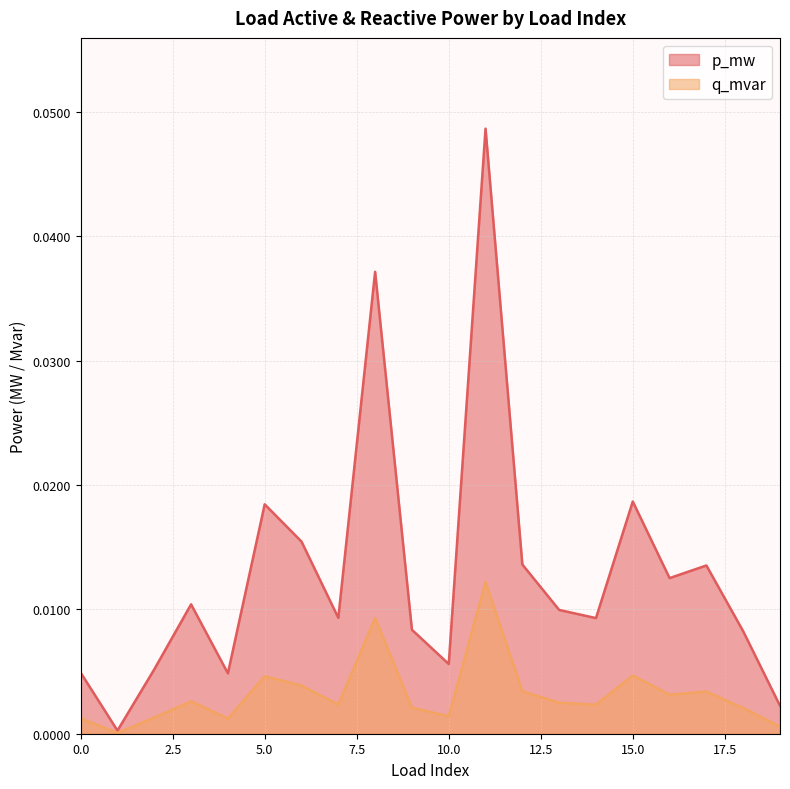

True or false: q_mvar has a value of 0.0 at 17.

False